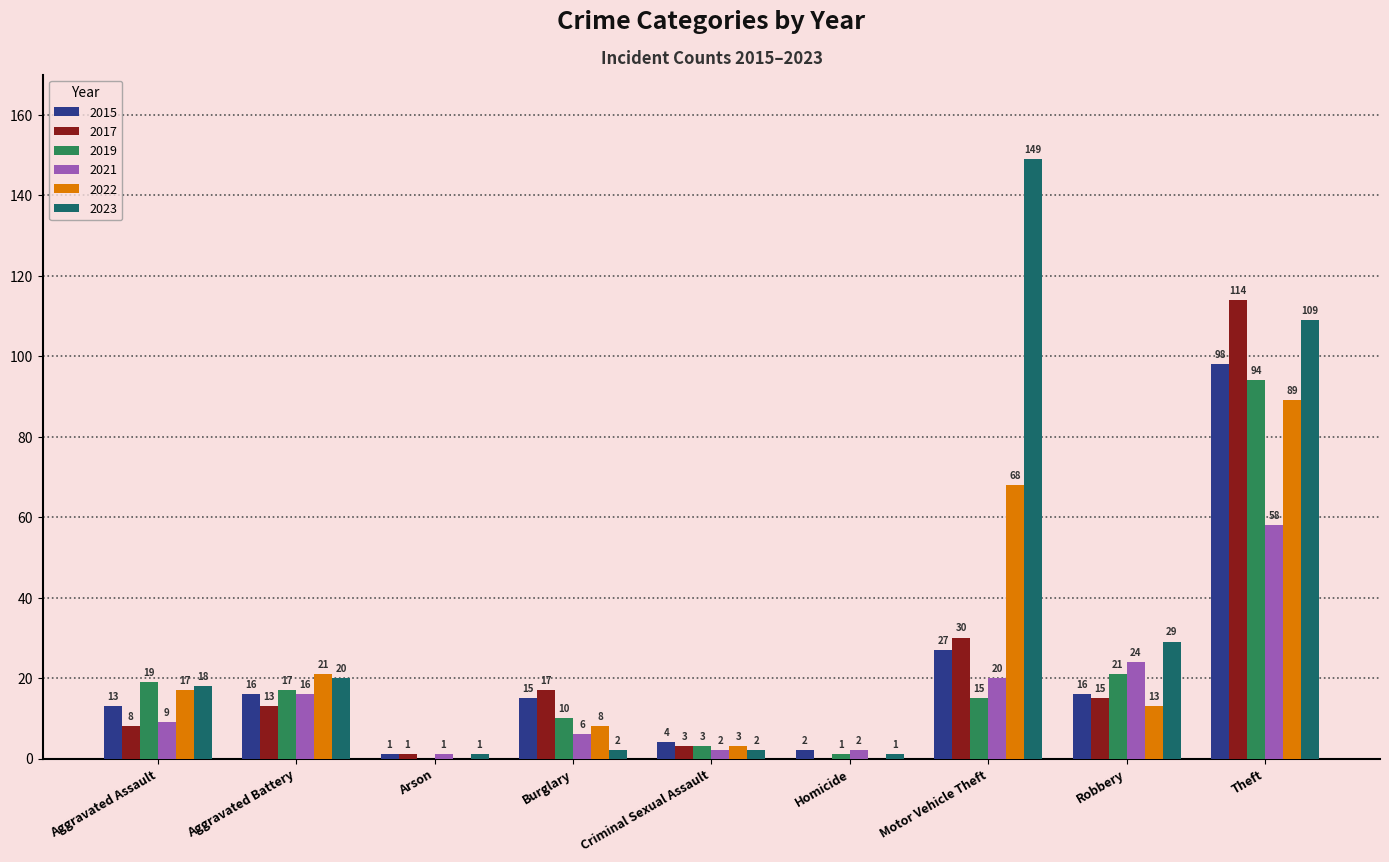

Where is 2021 nearest to the value 29?

Robbery